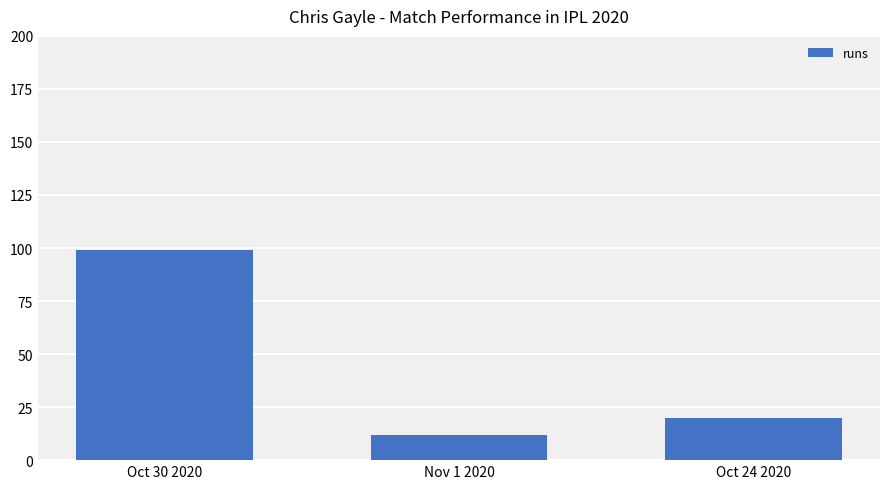

Reading left to right, what are all the values shown in this chart?

99	12	20